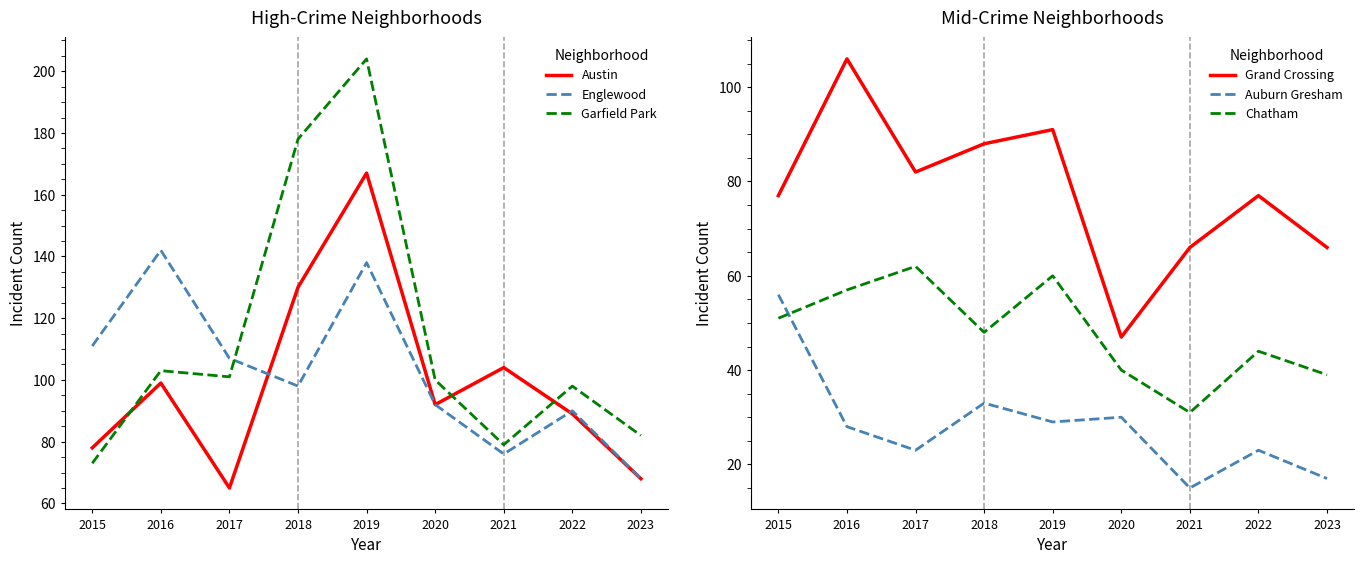

Count the number of data series in this chart.

6